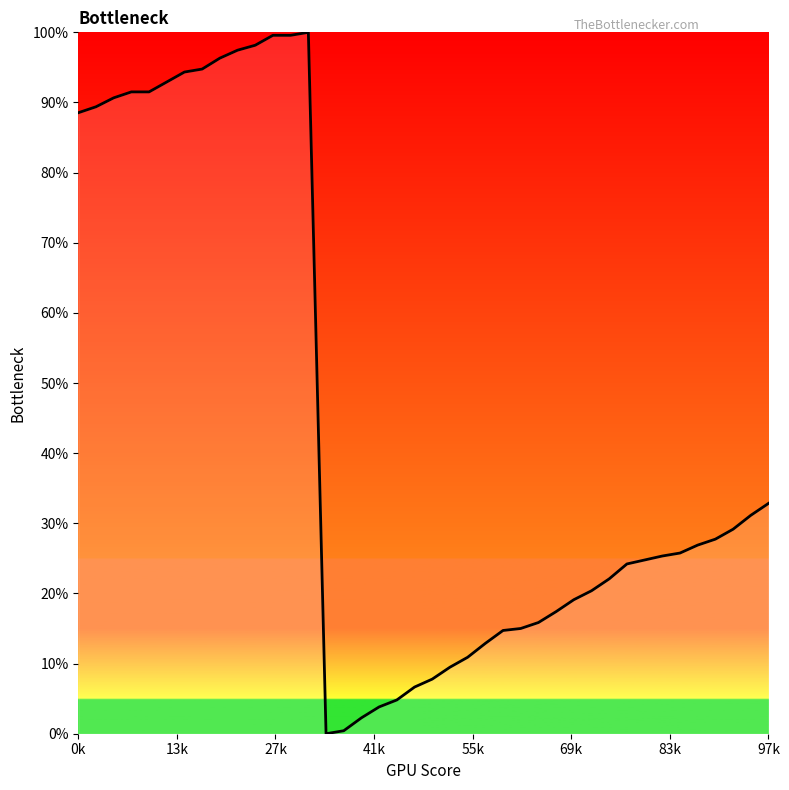

What is the difference between the maximum and minimum values?

100.0